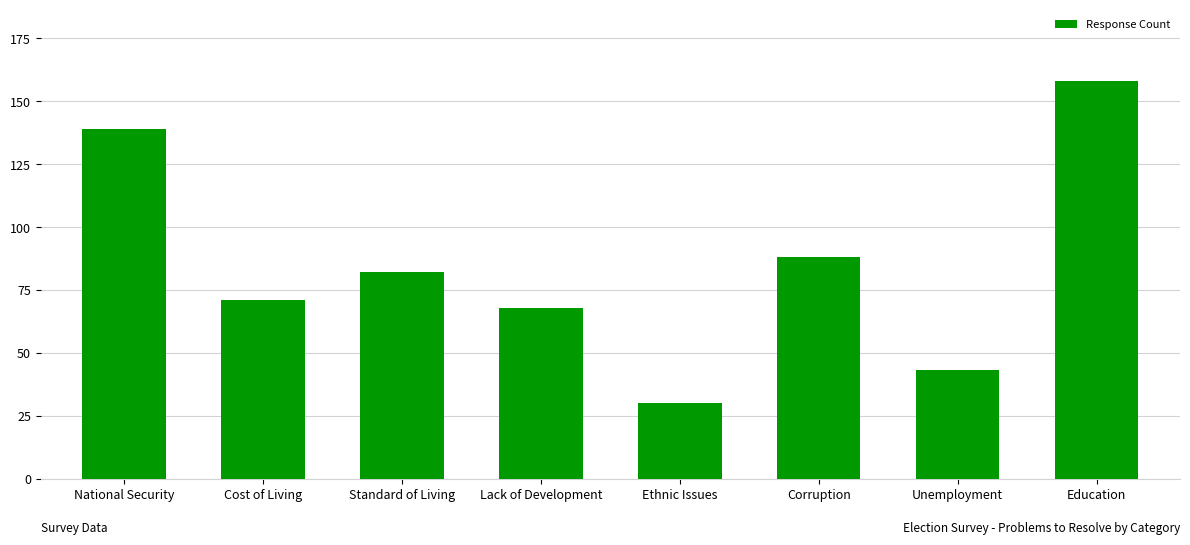

What is the ratio of the value at National Security to the value at Unemployment?

3.2